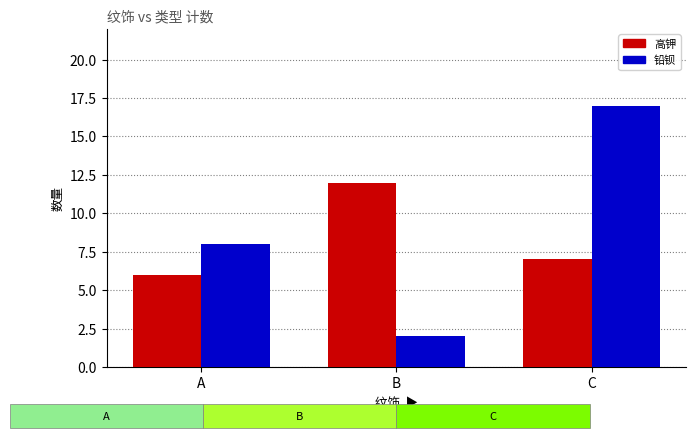

Rank the series by their maximum value, from lowest to highest.

高钾, 铅钡